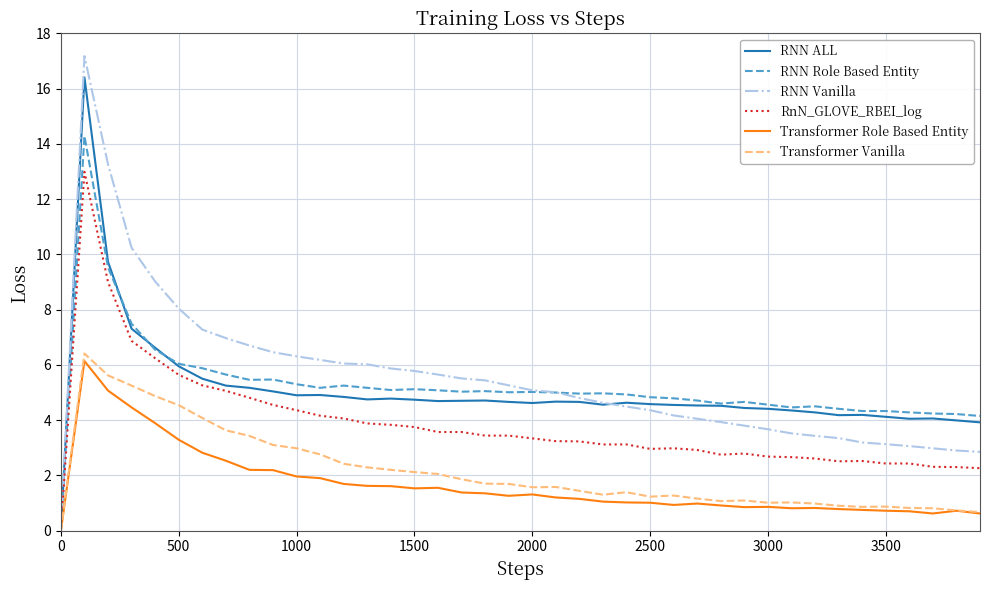

Which series has the largest range (max minus min)?

RNN Vanilla